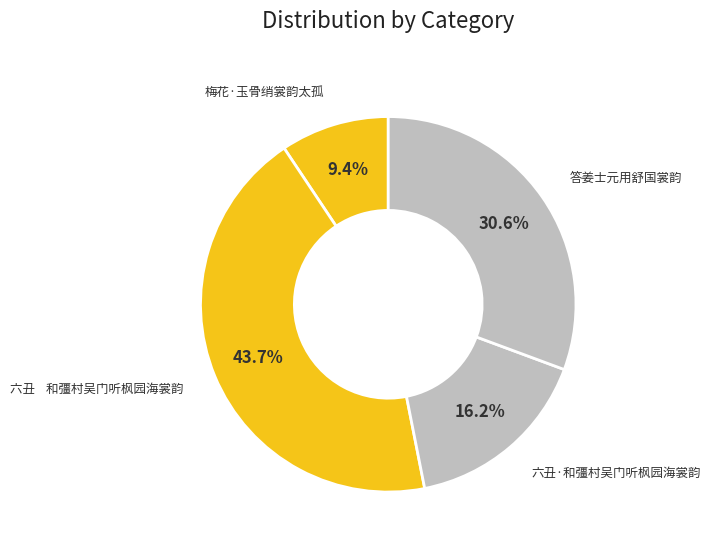

Which slice is the smallest?

梅花·玉骨绡裳韵太孤